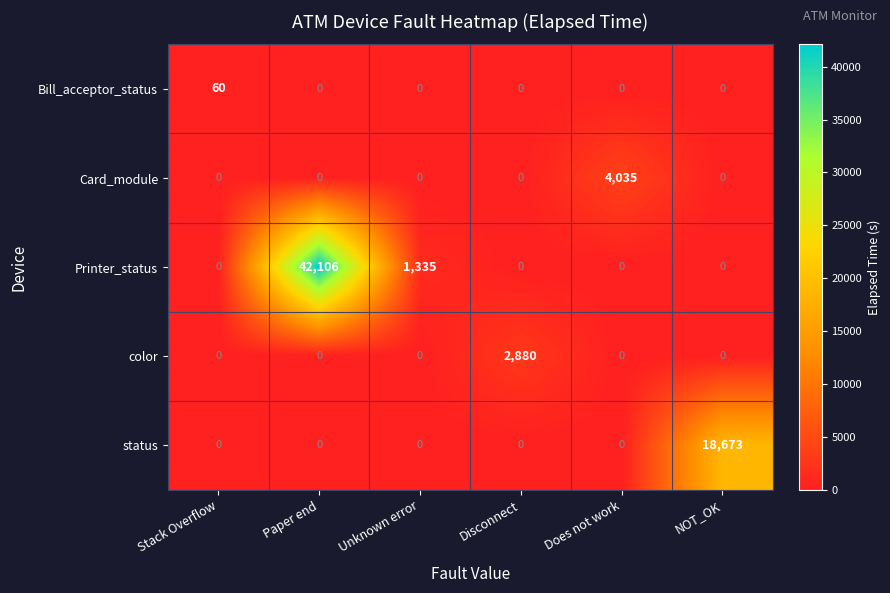

How many categories are shown in the chart?

6